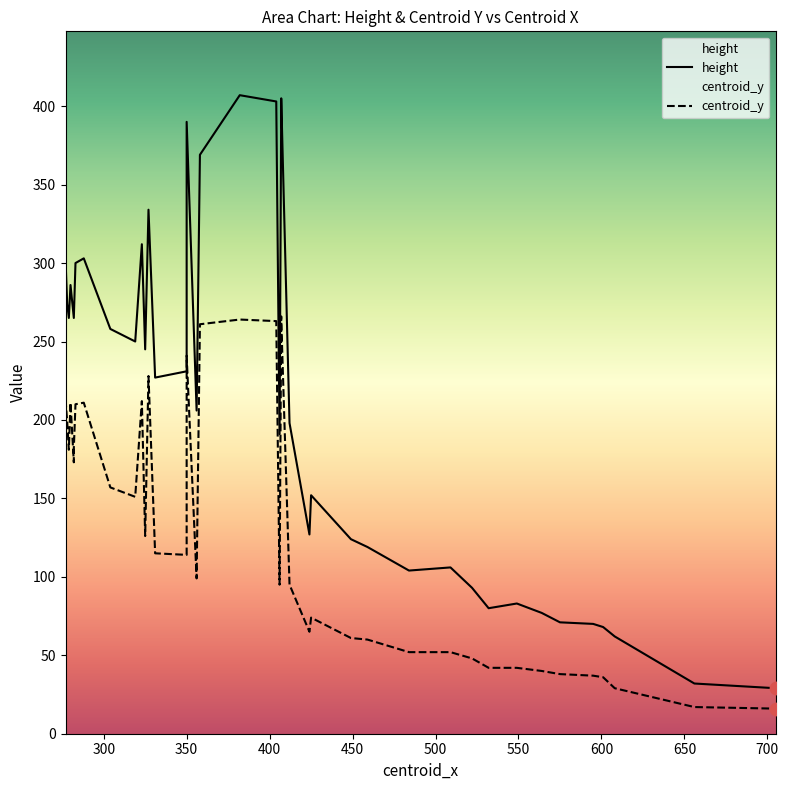

What are all the series names shown in the legend?

height, centroid_y